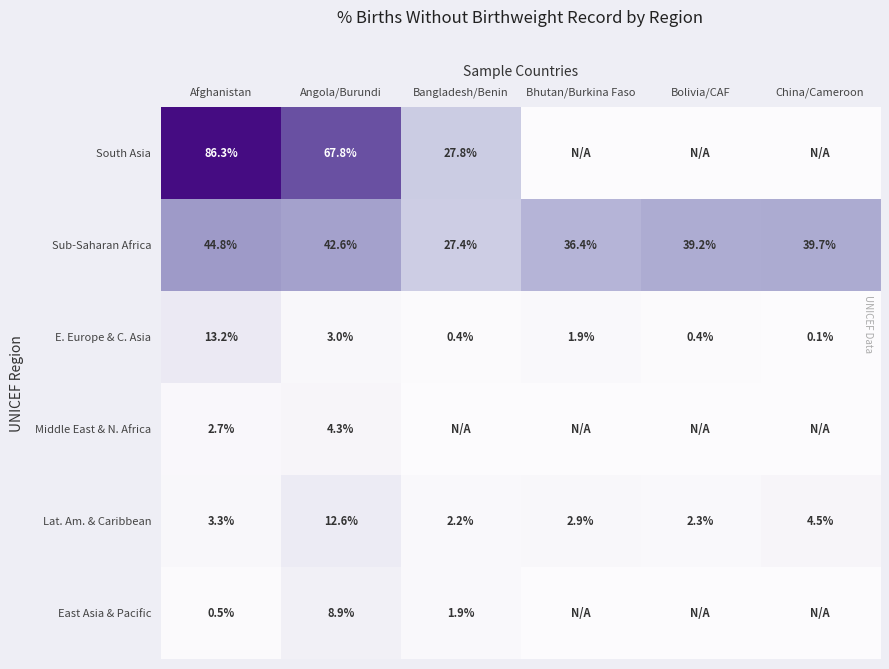

At how many categories does at least one series exceed 0?

6